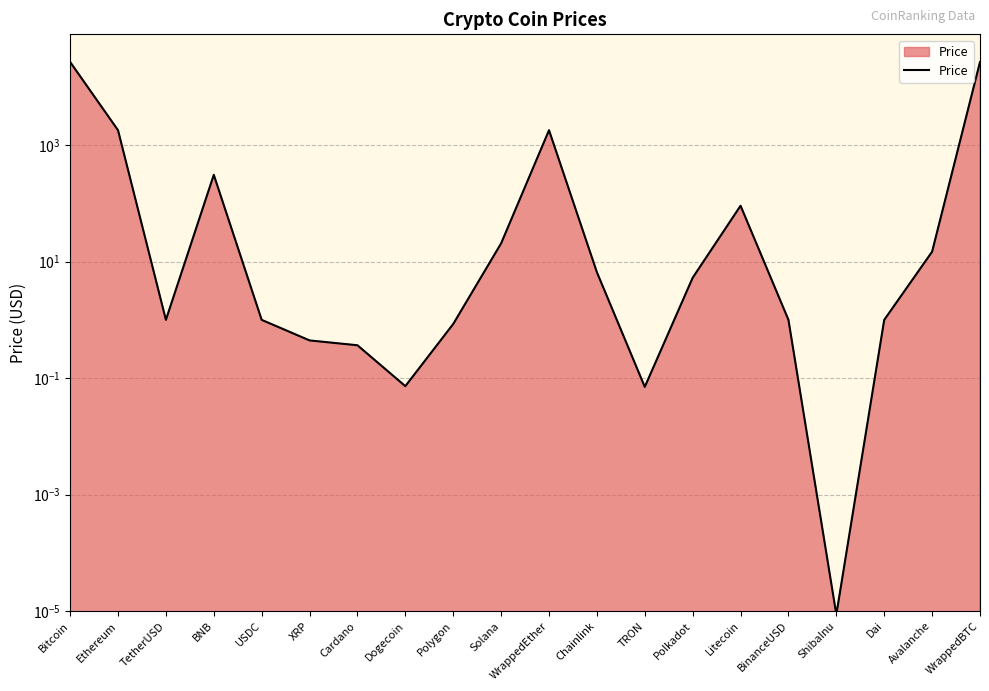

How many lines are shown in the chart?

1